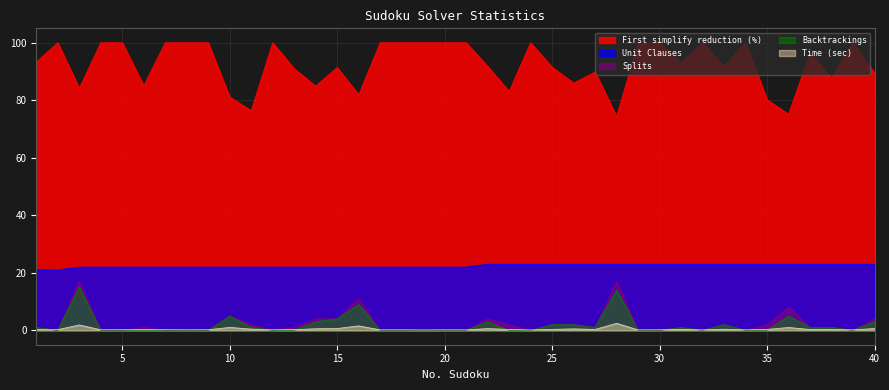

How many lines are shown in the chart?

5